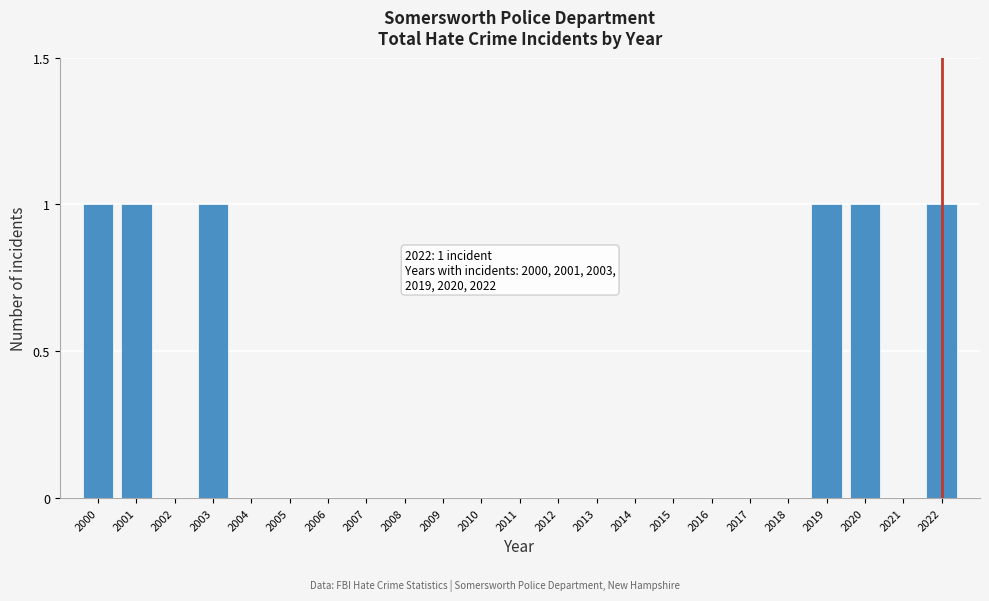

Reading left to right, list all the values displayed in this chart.

2000=1	2001=1	2002=0	2003=1	2004=0	2005=0	2006=0	2007=0	2008=0	2009=0	2010=0	2011=0	2012=0	2013=0	2014=0	2015=0	2016=0	2017=0	2018=0	2019=1	2020=1	2021=0	2022=1